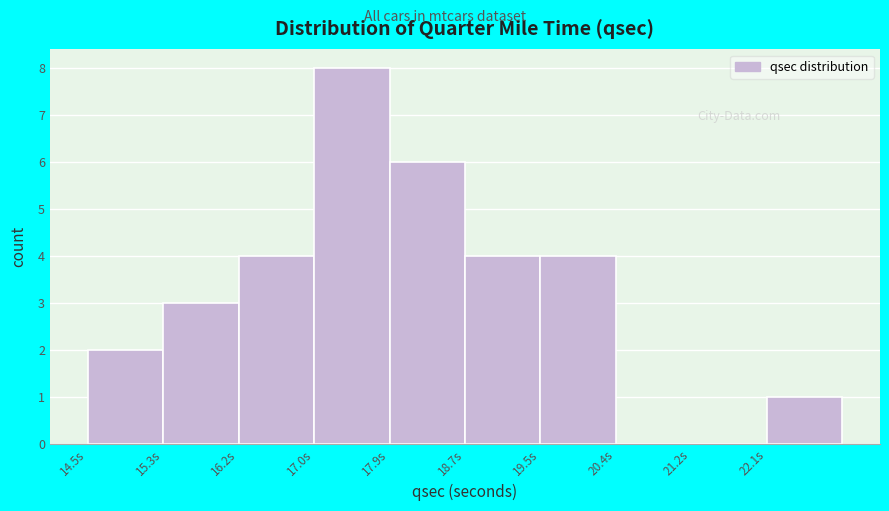

Reading left to right, transcribe this chart: for each bar, give the range it covers on the x-axis and its height. Neither the bar edges nor the heights are printed on the chart, so give them approximately, as read against the axes.

14.50 to 15.34: 2
15.34 to 16.18: 3
16.18 to 17.02: 4
17.02 to 17.86: 8
17.86 to 18.70: 6
18.70 to 19.54: 4
19.54 to 20.38: 4
20.38 to 21.22: 0
21.22 to 22.06: 0
22.06 to 22.90: 1